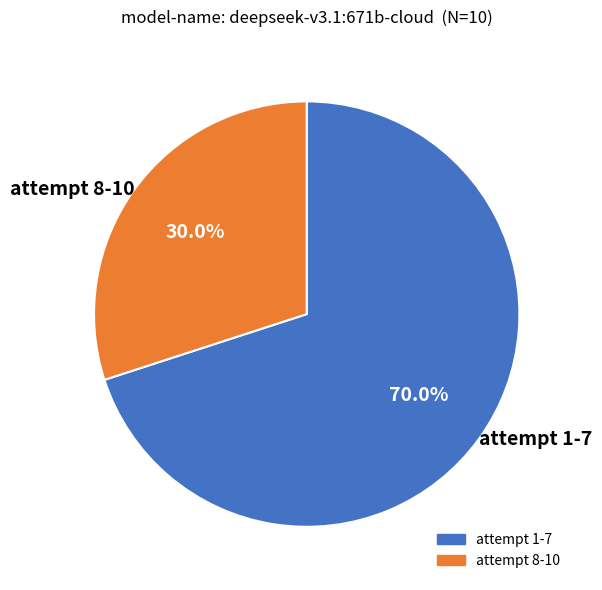

To the nearest percent, what is the difference between the largest and smallest slice percentages?

40%